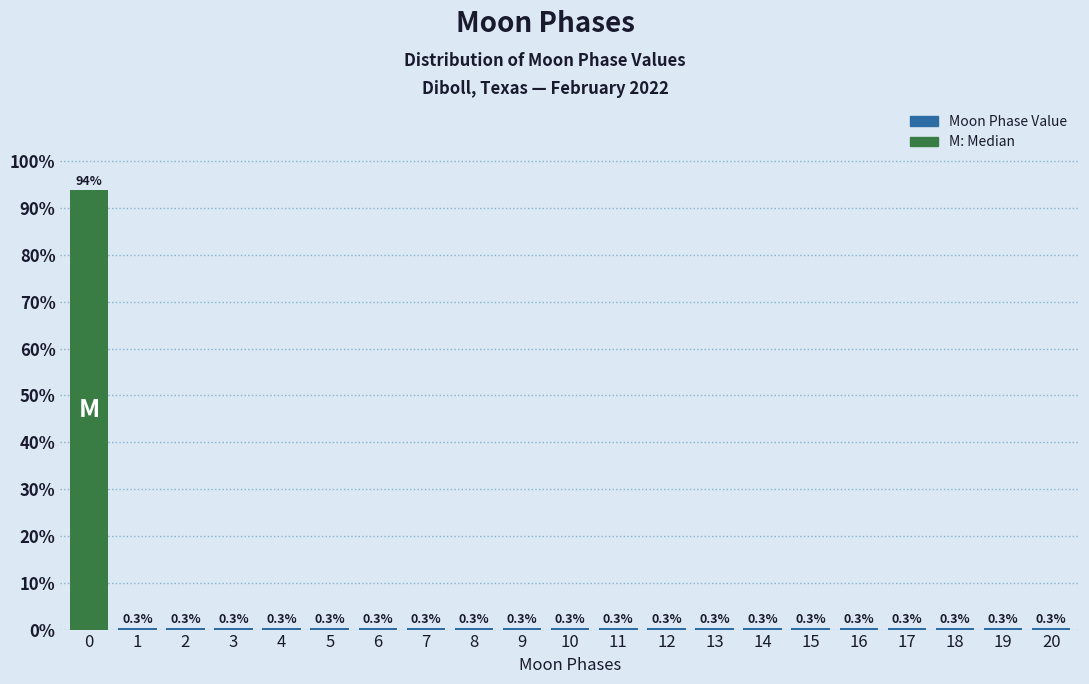

Reading left to right, list all the values displayed in this chart.

0=93.9	1=0.3	2=0.3	3=0.3	4=0.3	5=0.3	6=0.3	7=0.3	8=0.3	9=0.3	10=0.3	11=0.3	12=0.3	13=0.3	14=0.3	15=0.3	16=0.3	17=0.3	18=0.3	19=0.3	20=0.3